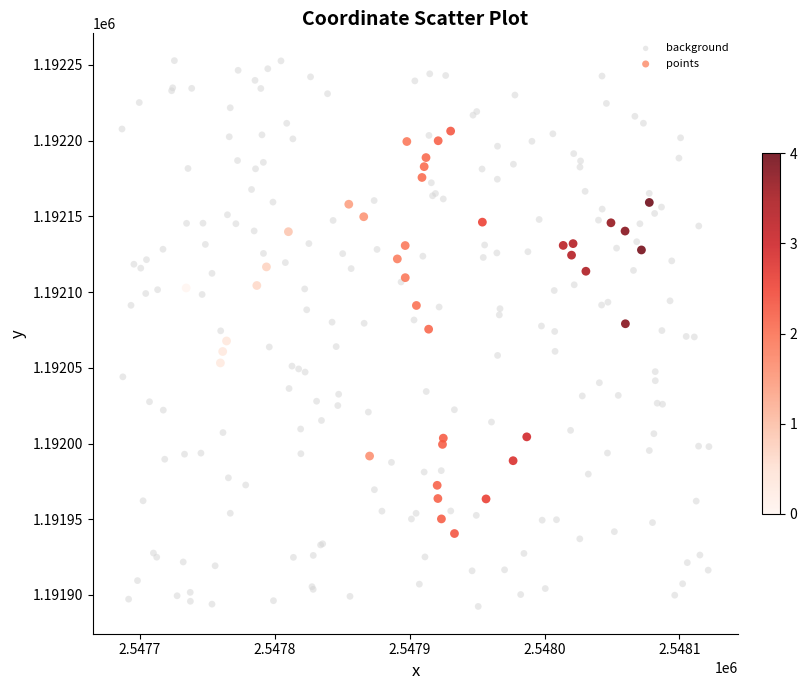

Which series reaches the maximum Y coordinate?

background